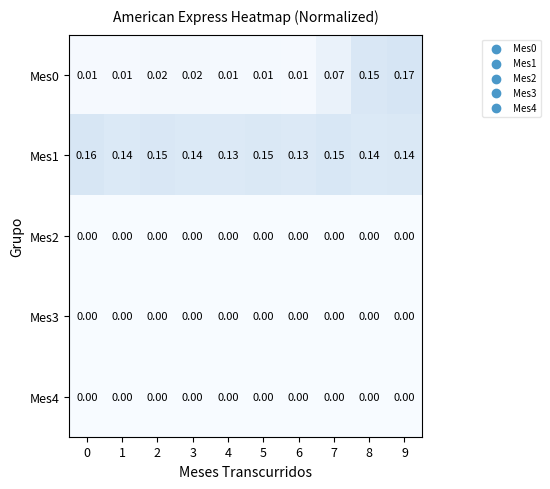

Is the value of Mes4 at 6 greater than the value of Mes1 at 2?

No